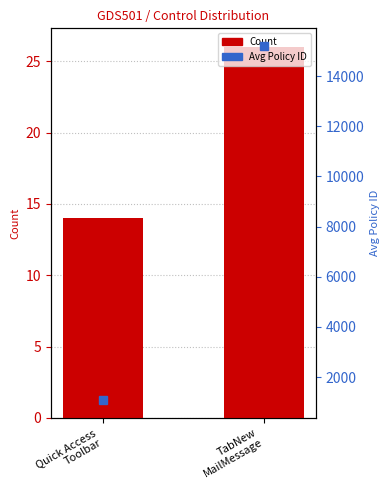

Which has a higher value, Quick Access
Toolbar or TabNew
MailMessage?

TabNew
MailMessage